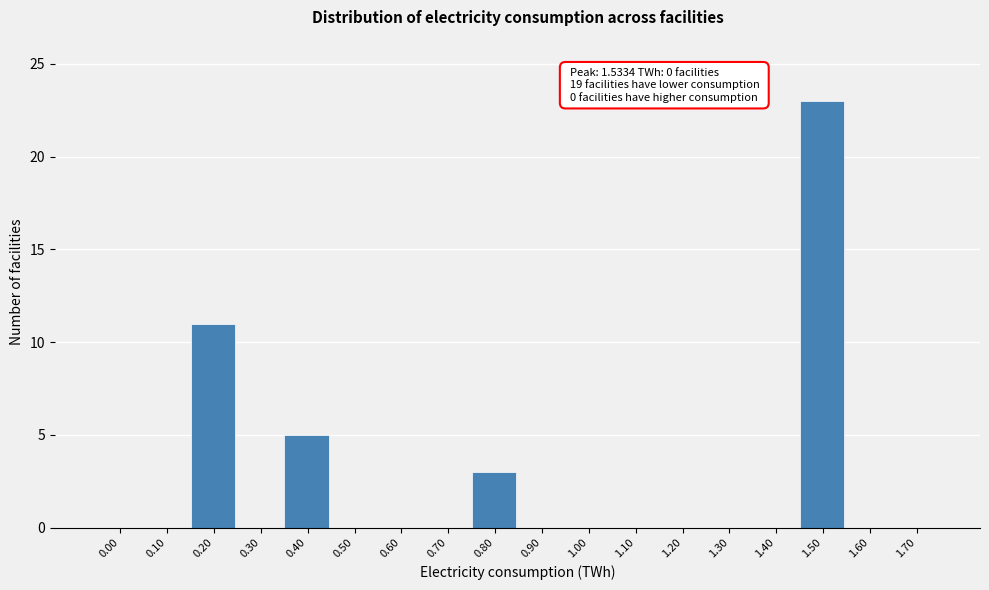

Reading left to right, what are all the values shown in this chart?

0.00=0	0.10=0	0.20=11	0.30=0	0.40=5	0.50=0	0.60=0	0.70=0	0.80=3	0.90=0	1.00=0	1.10=0	1.20=0	1.30=0	1.40=0	1.50=23	1.60=0	1.70=0